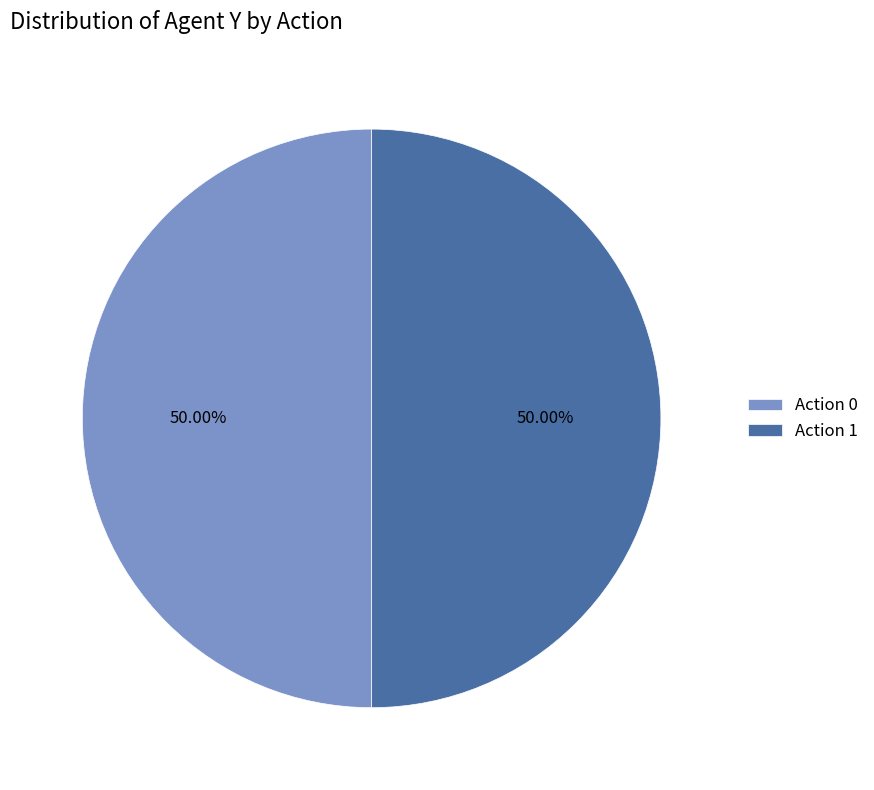

To the nearest percent, what is the average slice percentage?

50%